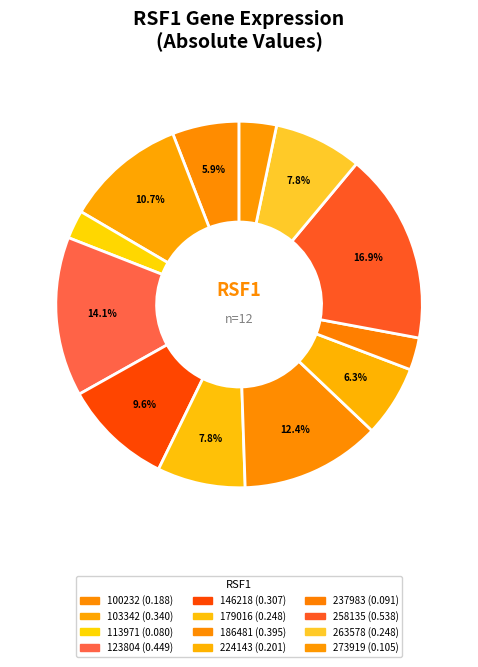

Does any single category account for the majority?

No